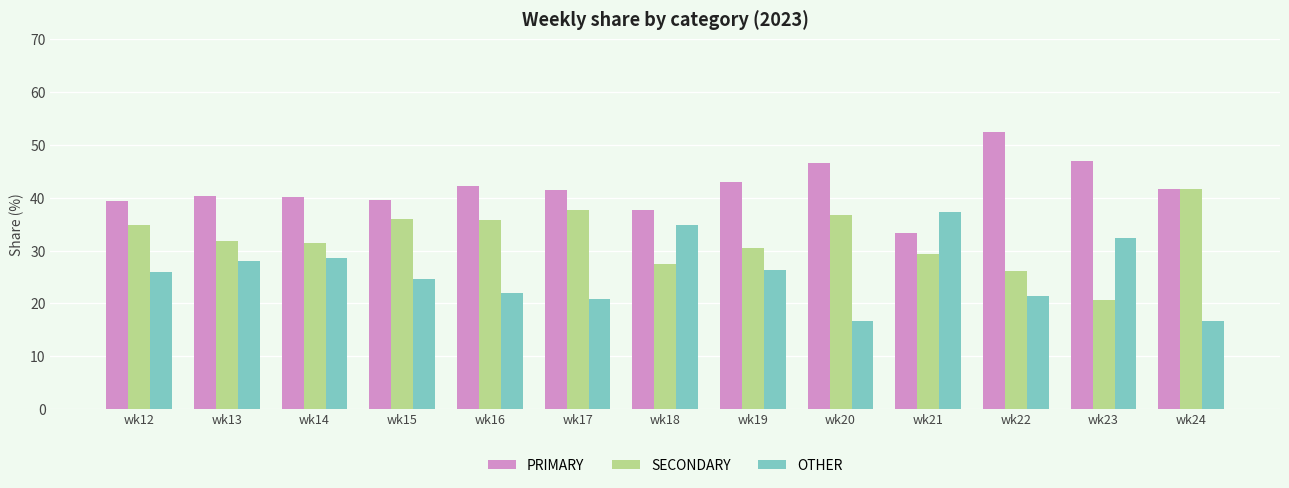

Which label corresponds to the largest value in the chart?

wk22